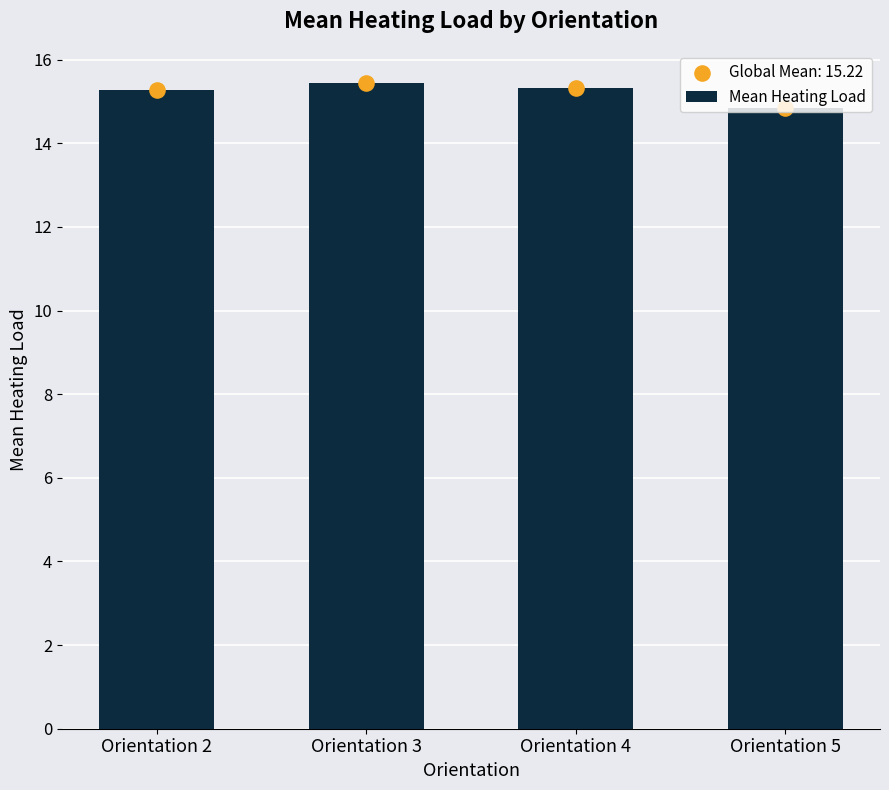

What is the ratio of the value at Orientation 3 to the value at Orientation 2?

1.0